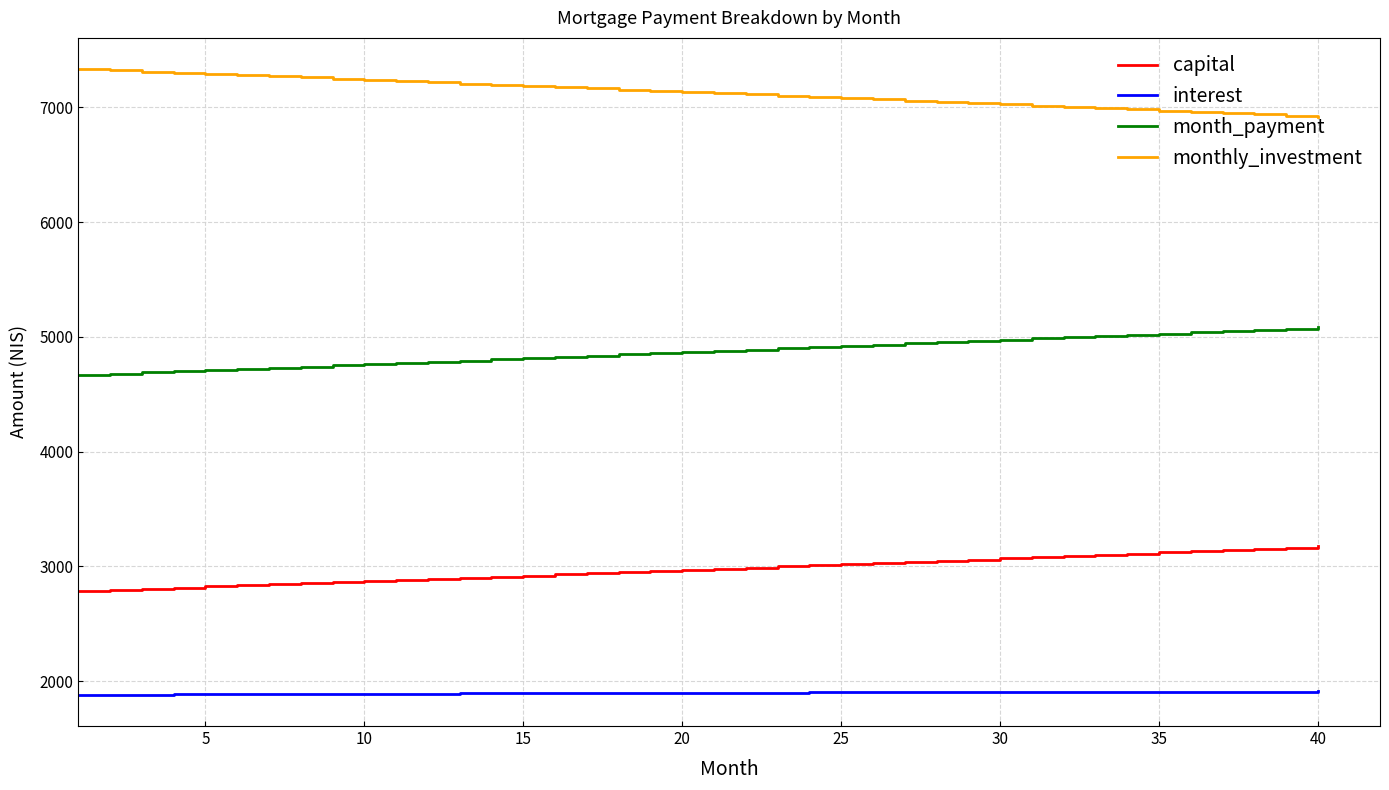

True or false: interest and month_payment intersect in this chart.

False